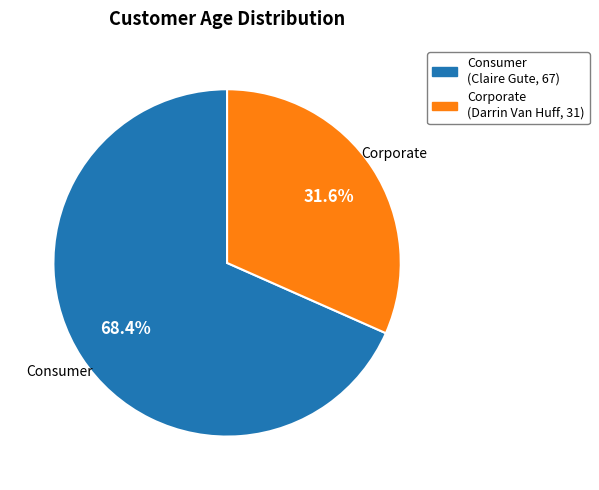

Does any single category account for the majority?

Yes